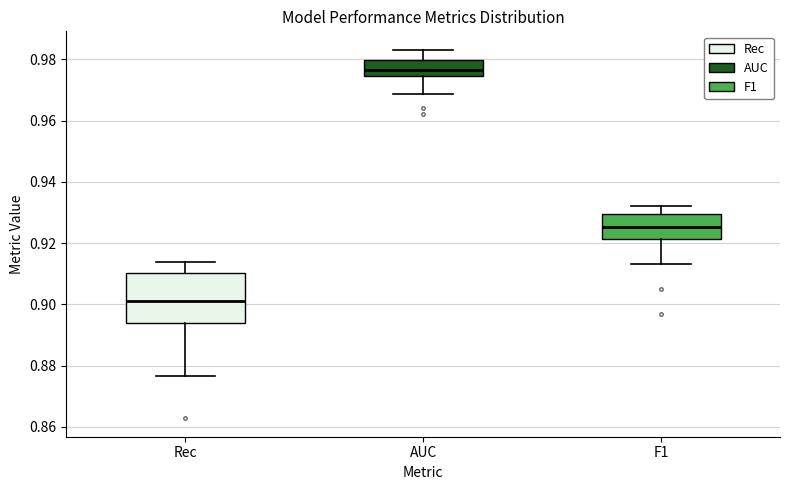

Reading left to right, read every box against the y-axis: the position of its median line, the range the box covers, and the ends of its whiskers. The values are not printed on the chart, so give them approximately, as read against the axis.

Rec: median 0.902, box 0.894 to 0.910, whiskers 0.876 to 0.914
AUC: median 0.976, box 0.974 to 0.980, whiskers 0.968 to 0.984
F1: median 0.926, box 0.922 to 0.930, whiskers 0.914 to 0.932